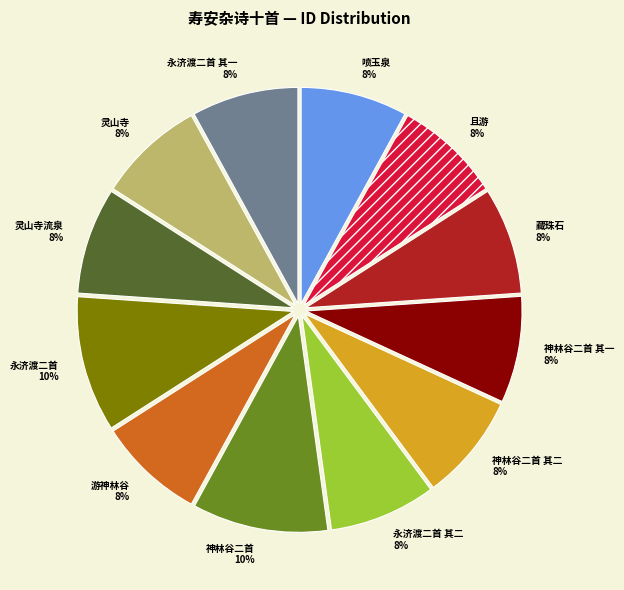

Is it true that 喷玉泉 is 15% of the pie?

False